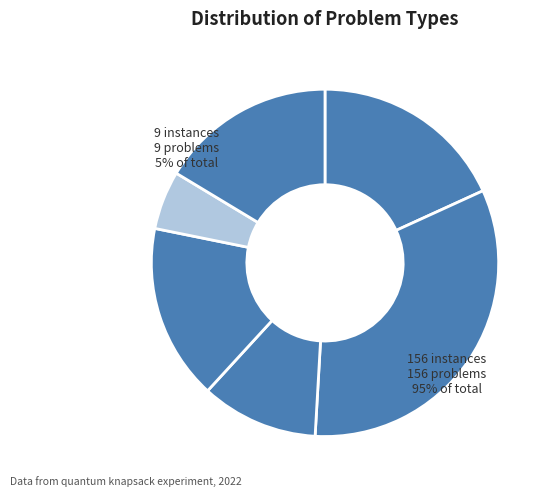

Count the number of slices in the pie.

6